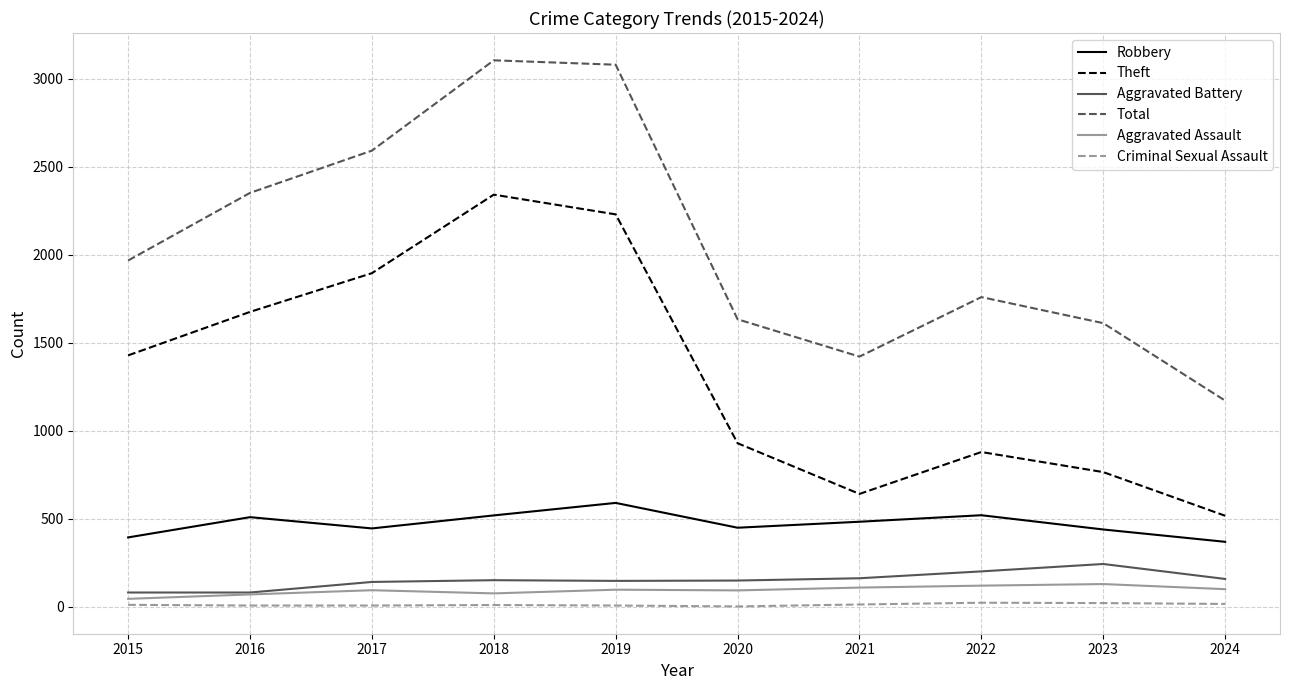

The value of Aggravated Assault at 2020 is 94. True or false?

True